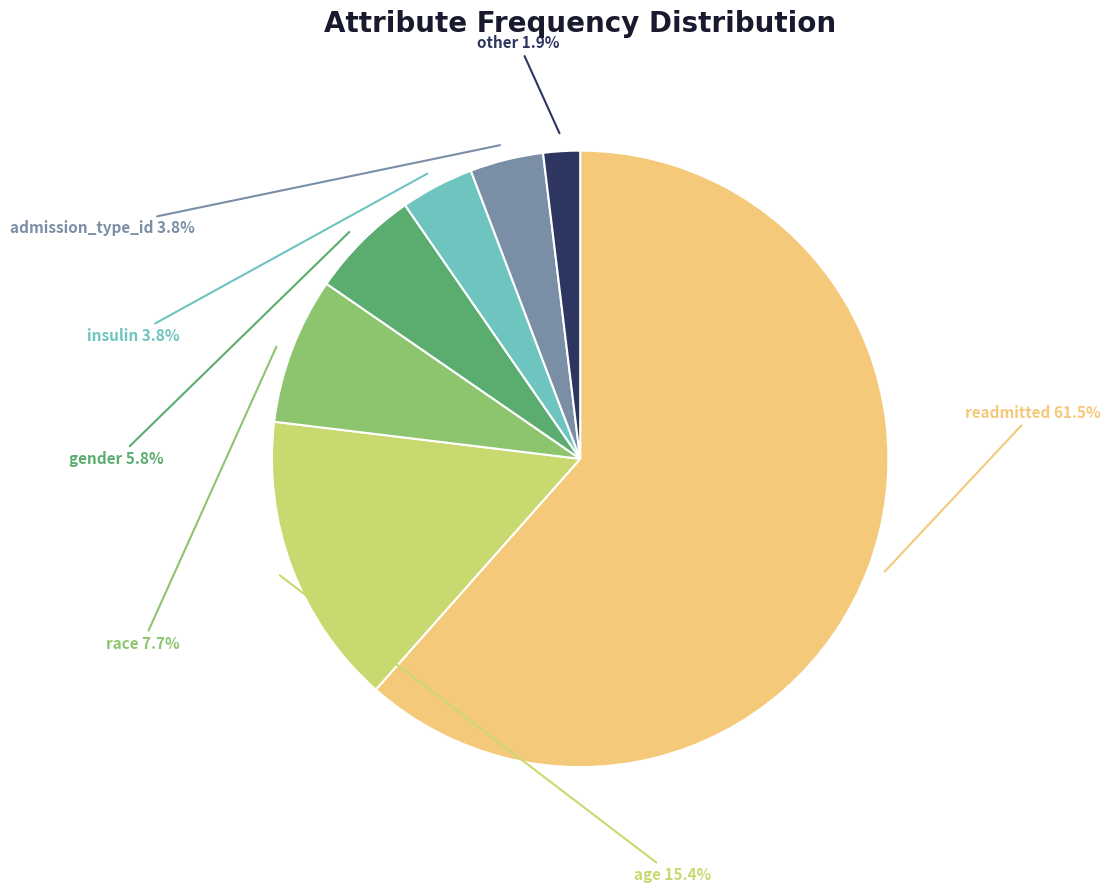

What percentage is NOT represented by other?

98.1%